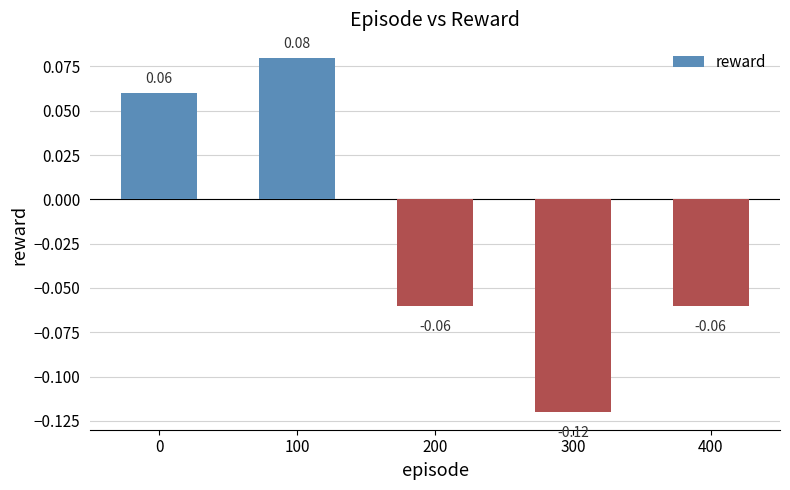

Which has a higher value, 300 or 100?

100